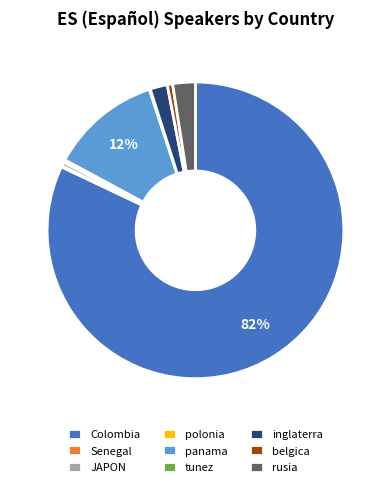

Which slice is the largest?

Colombia